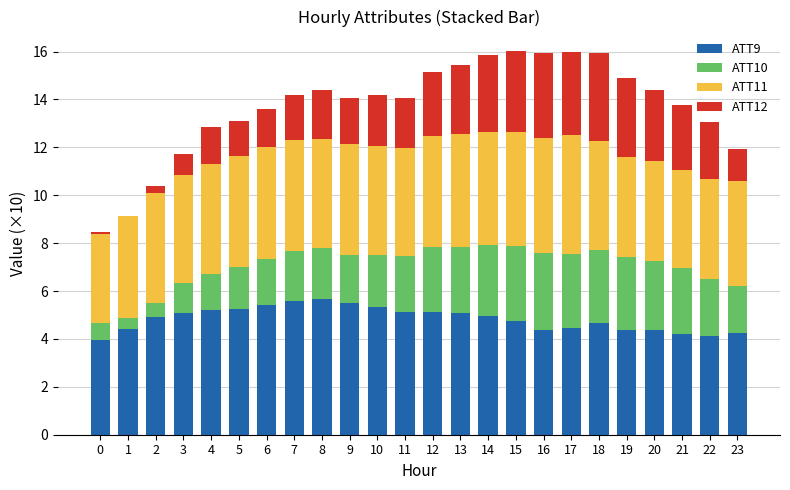

How many series are shown in this chart?

4